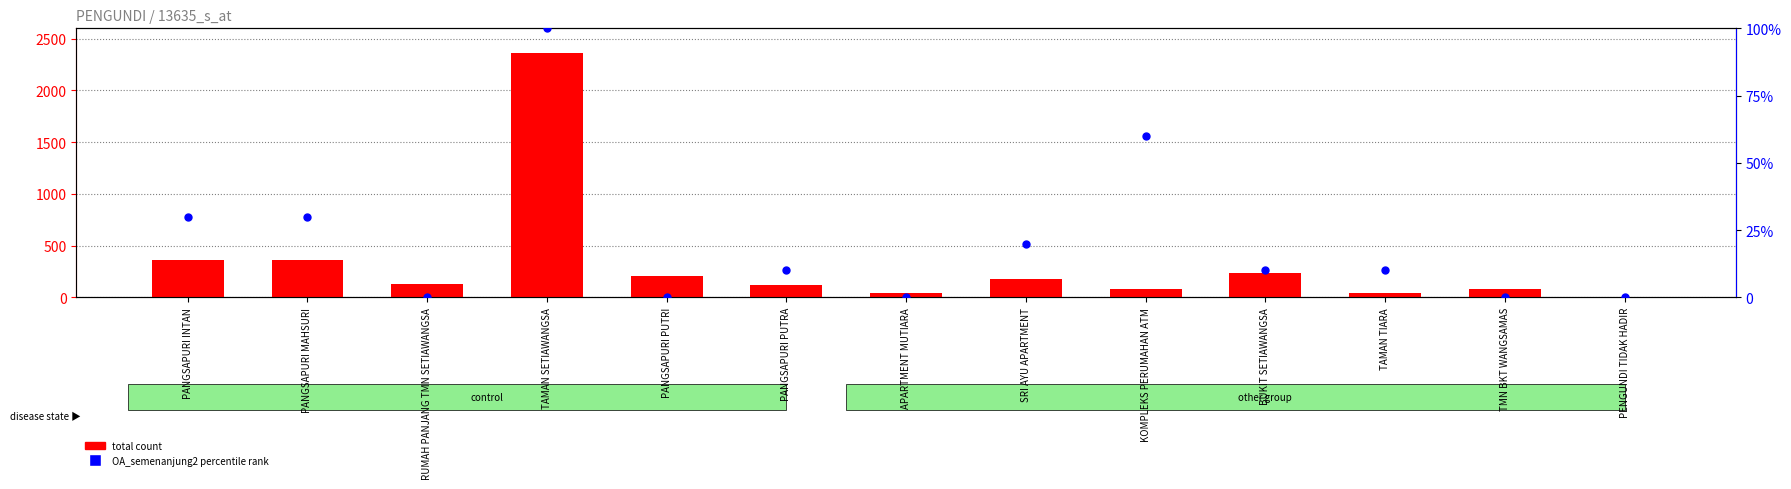

Which series has the widest spread of Y values?

total